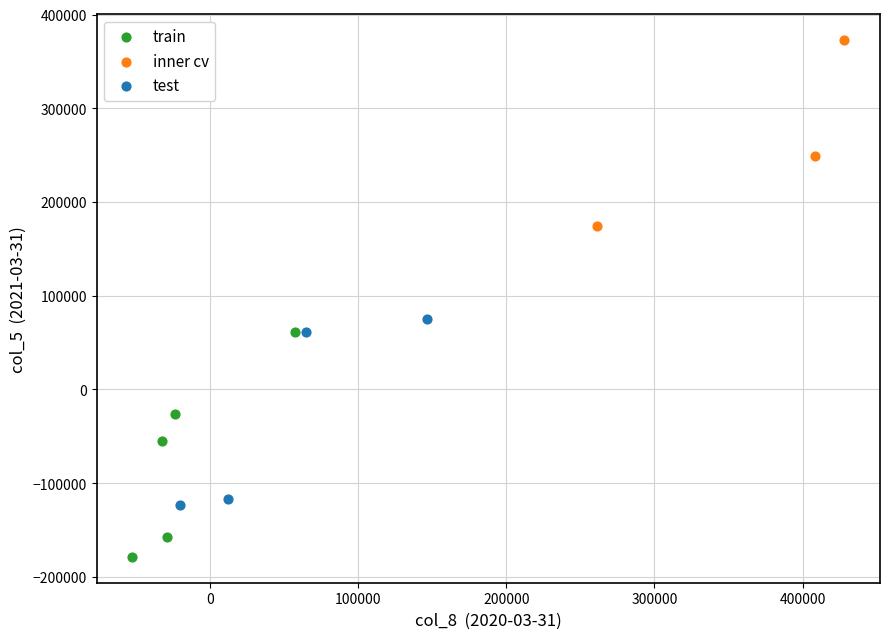

Which series has the widest spread of Y values?

train